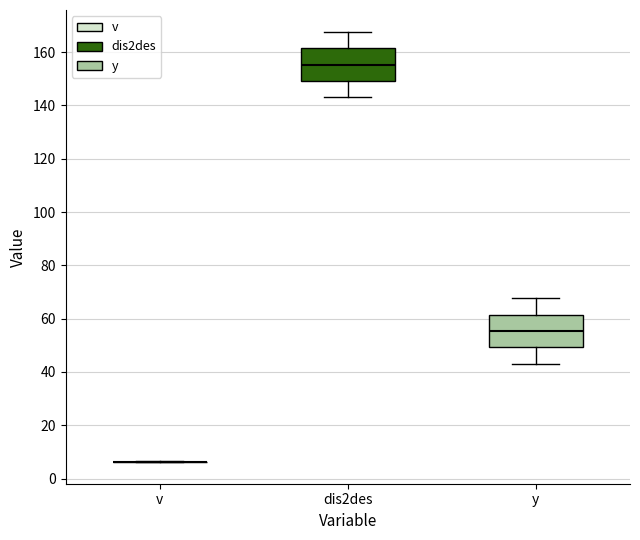

Reading left to right, transcribe this box plot: for each box, give where its median line is, the range the box spans, and where its two whiskers end, as read against the y-axis. The values are not printed on the chart, so give them approximately, as read against the axis.

v: box collapsed to a line at 6, whiskers 6 to 6
dis2des: median 156, box 150 to 162, whiskers 144 to 168
y: median 56, box 50 to 62, whiskers 44 to 68